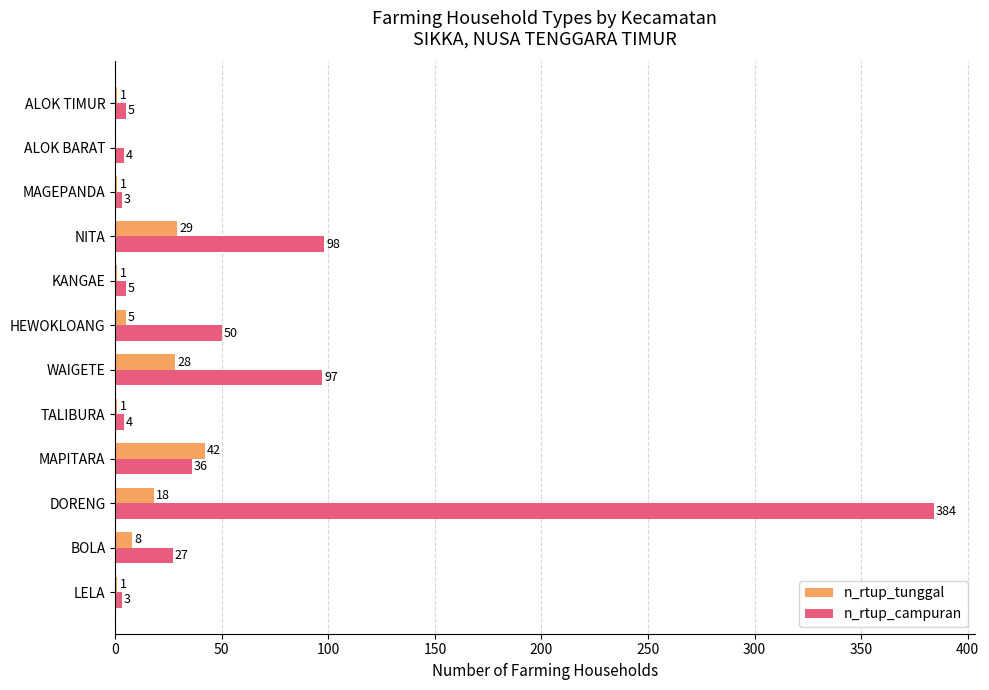

Which series changed the most between MAPITARA and ALOK BARAT?

n_rtup_tunggal